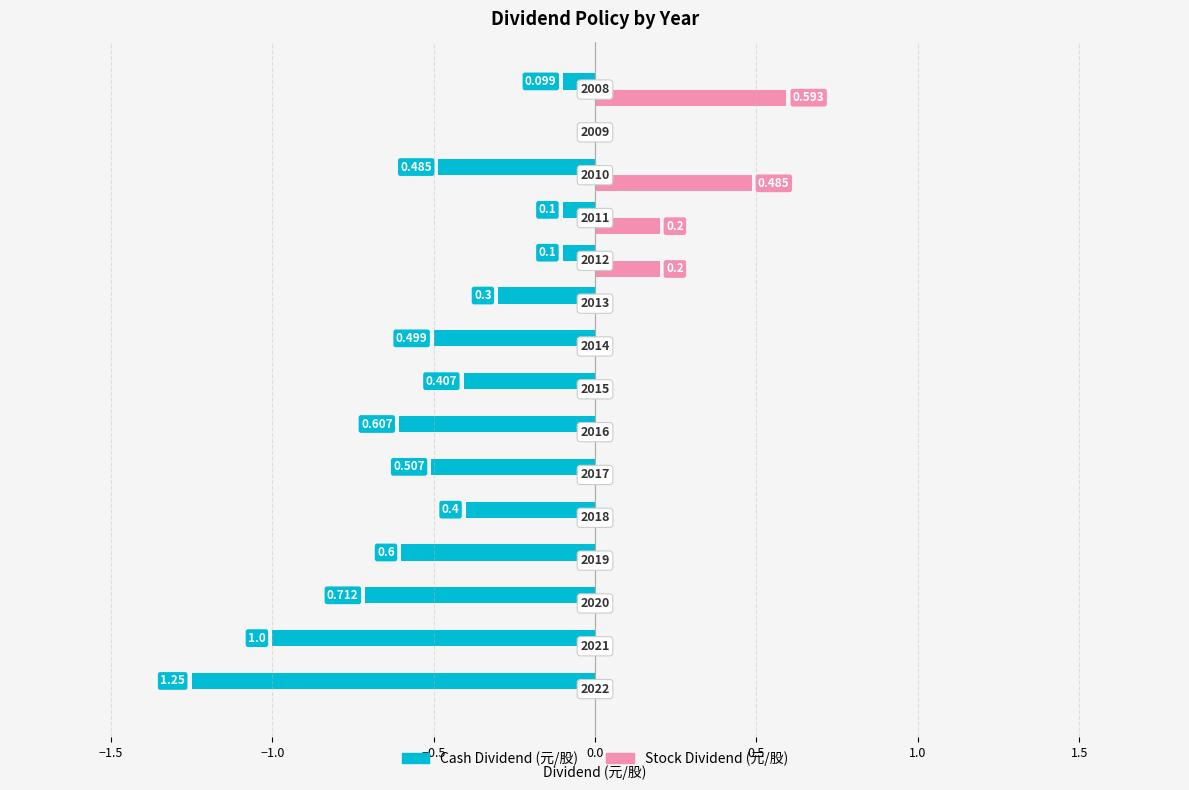

What are all the series names shown in the legend?

Cash Dividend (元/股), Stock Dividend (元/股)